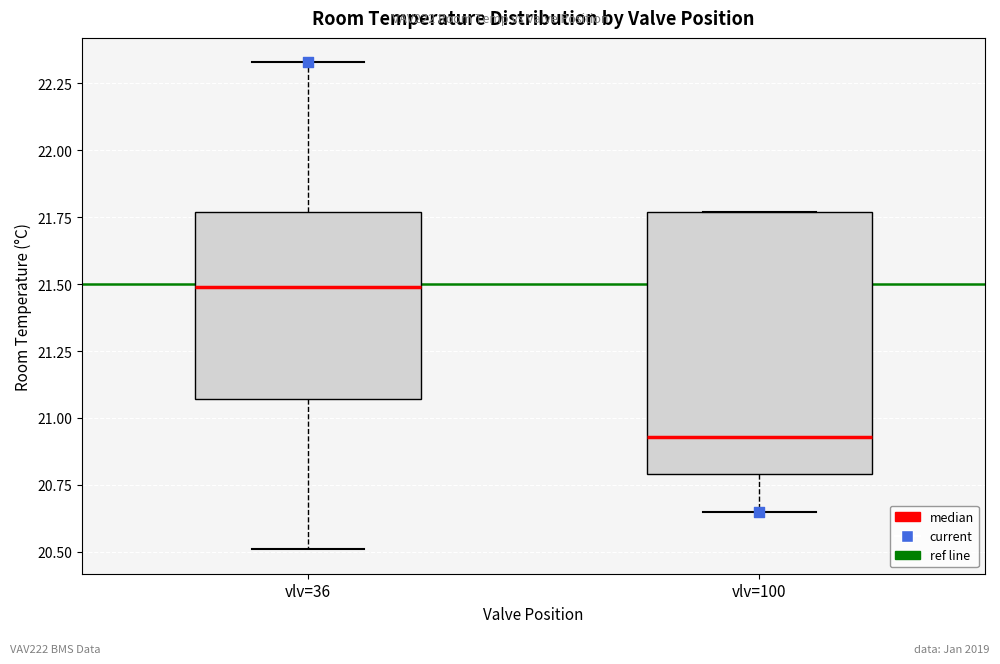

Reading left to right, read every box against the y-axis: the position of its median line, the range the box covers, and the ends of its whiskers. The values are not printed on the chart, so give them approximately, as read against the axis.

vlv=36: median 21.50, box 21.05 to 21.75, whiskers 20.50 to 22.35
vlv=100: median 20.95, box 20.80 to 21.75, whiskers 20.65 to 21.75